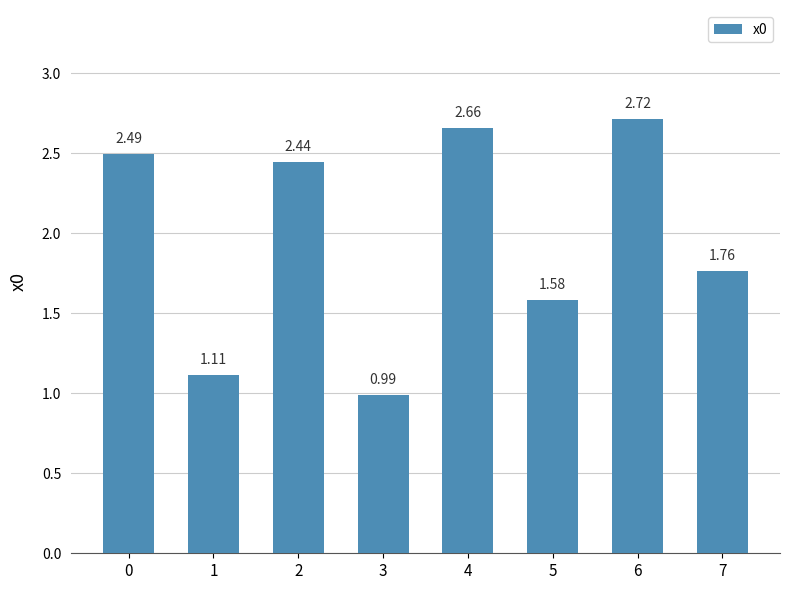

Rank the categories by value from lowest to highest.

3, 1, 5, 7, 2, 0, 4, 6